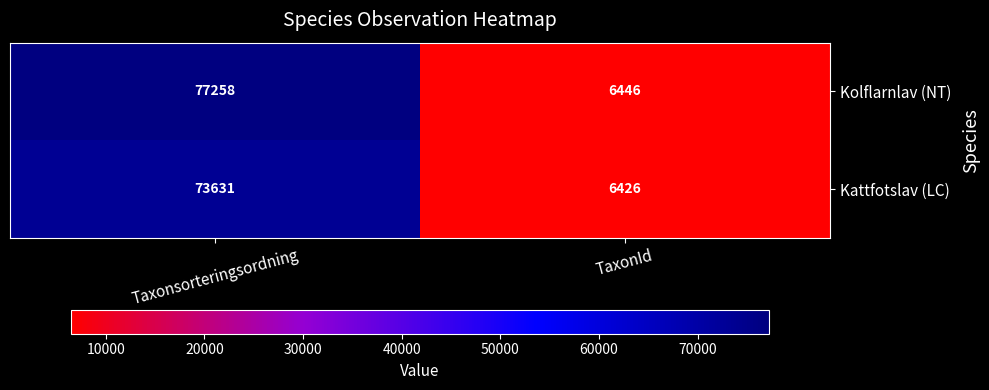

Which series has the largest range (max minus min)?

Kolflarnlav (NT)